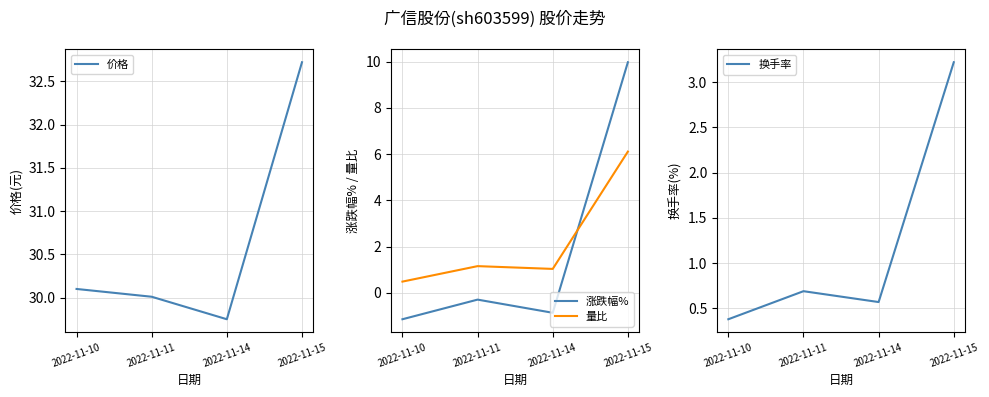

Reading left to right, extract all data points from this chart.

价格: 2022-11-10=30.1	2022-11-11=30.0	2022-11-14=29.8	2022-11-15=32.7
涨跌幅%: 2022-11-10=-1.1	2022-11-11=-0.3	2022-11-14=-0.9	2022-11-15=10.0
量比: 2022-11-10=0.5	2022-11-11=1.1	2022-11-14=1.0	2022-11-15=6.1
换手率: 2022-11-10=0.4	2022-11-11=0.7	2022-11-14=0.6	2022-11-15=3.2